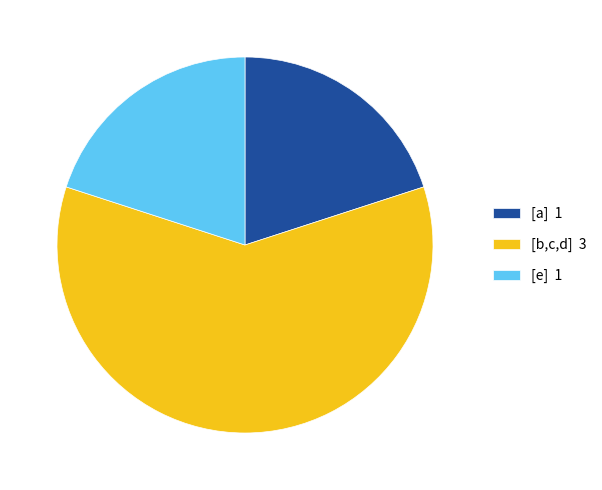

Does [e] 1 represent more than half of the total?

No